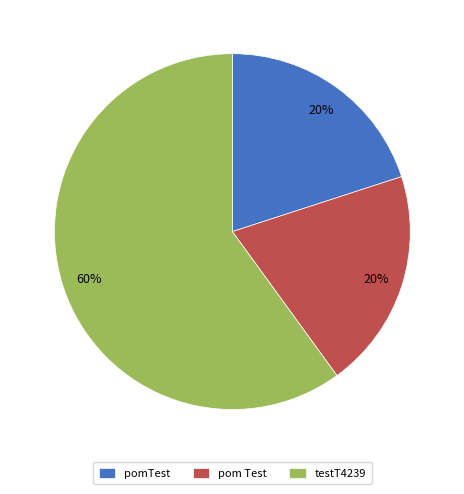

Which has a higher value, testT4239 or pomTest?

testT4239